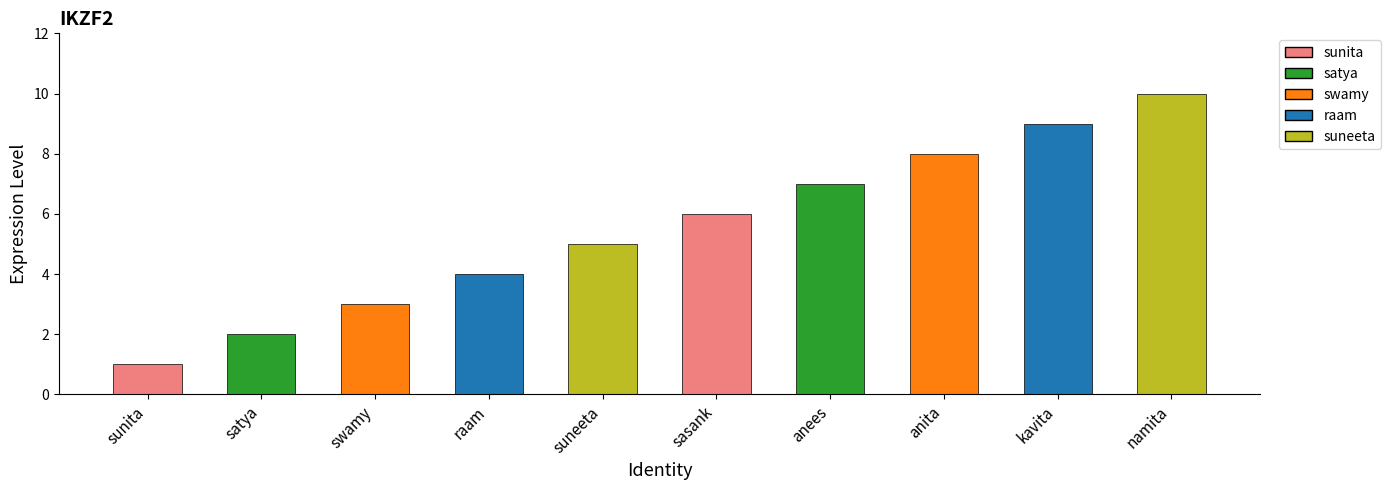

List the labels in order of value, largest first.

namita, kavita, anita, anees, sasank, suneeta, raam, swamy, satya, sunita